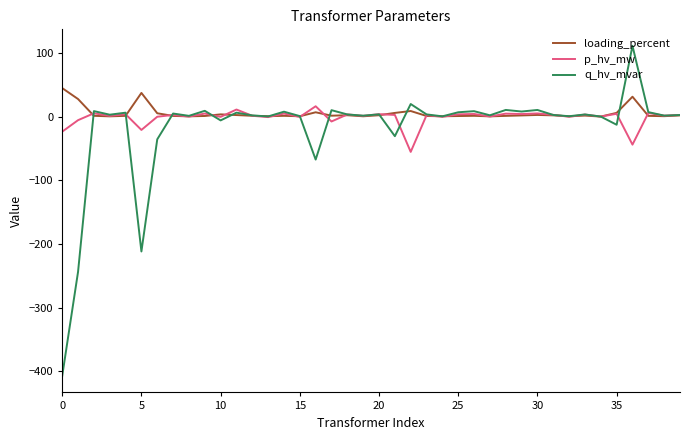

What is the minimum value for q_hv_mvar?

-407.0